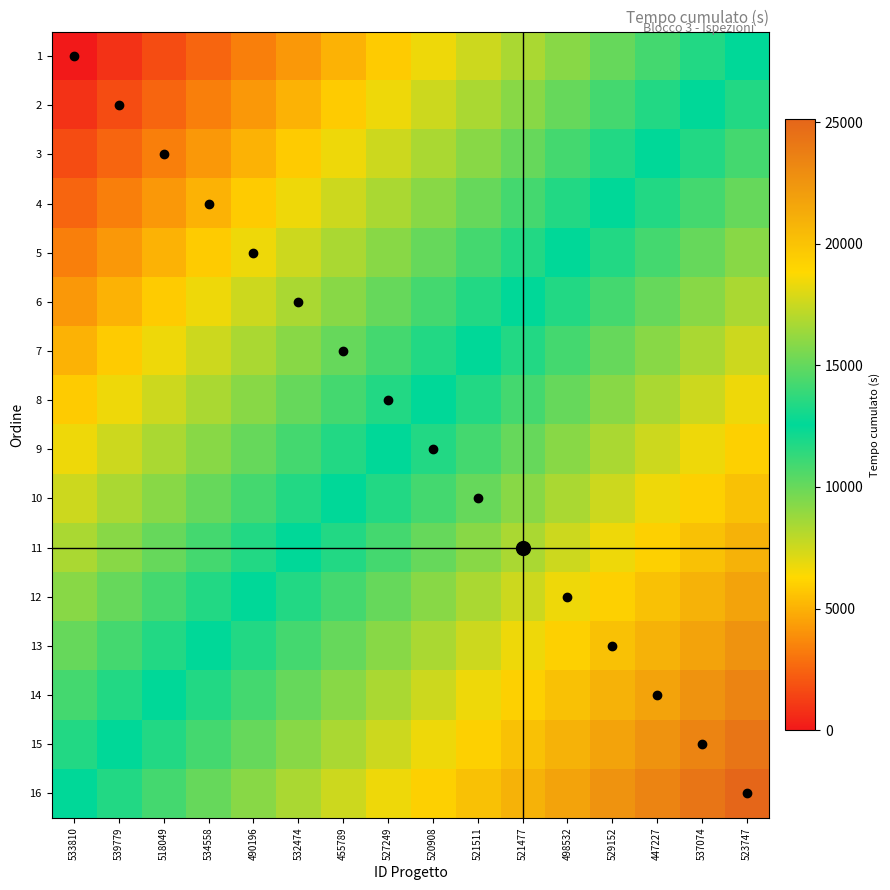

Reading right to left, list all the values displayed in this chart.

1: 523747=12561.0	537074=11723.6	447227=10886.2	529152=10048.8	498532=9211.4	521477=8374.0	521511=7536.6	520908=6699.2	527249=5861.8	455789=5024.4	532474=4187.0	490196=3349.6	534558=2512.2	518049=1674.8	539779=837.4	533810=0.0
2: 523747=13398.4	537074=12561.0	447227=11723.6	529152=10886.2	498532=10048.8	521477=9211.4	521511=8374.0	520908=7536.6	527249=6699.2	455789=5861.8	532474=5024.4	490196=4187.0	534558=3349.6	518049=2512.2	539779=1674.8	533810=837.4
3: 523747=14235.8	537074=13398.4	447227=12561.0	529152=11723.6	498532=10886.2	521477=10048.8	521511=9211.4	520908=8374.0	527249=7536.6	455789=6699.2	532474=5861.8	490196=5024.4	534558=4187.0	518049=3349.6	539779=2512.2	533810=1674.8
4: 523747=15073.2	537074=14235.8	447227=13398.4	529152=12561.0	498532=11723.6	521477=10886.2	521511=10048.8	520908=9211.4	527249=8374.0	455789=7536.6	532474=6699.2	490196=5861.8	534558=5024.4	518049=4187.0	539779=3349.6	533810=2512.2
5: 523747=15910.6	537074=15073.2	447227=14235.8	529152=13398.4	498532=12561.0	521477=11723.6	521511=10886.2	520908=10048.8	527249=9211.4	455789=8374.0	532474=7536.6	490196=6699.2	534558=5861.8	518049=5024.4	539779=4187.0	533810=3349.6
6: 523747=16748.0	537074=15910.6	447227=15073.2	529152=14235.8	498532=13398.4	521477=12561.0	521511=11723.6	520908=10886.2	527249=10048.8	455789=9211.4	532474=8374.0	490196=7536.6	534558=6699.2	518049=5861.8	539779=5024.4	533810=4187.0
7: 523747=17585.4	537074=16748.0	447227=15910.6	529152=15073.2	498532=14235.8	521477=13398.4	521511=12561.0	520908=11723.6	527249=10886.2	455789=10048.8	532474=9211.4	490196=8374.0	534558=7536.6	518049=6699.2	539779=5861.8	533810=5024.4
8: 523747=18422.8	537074=17585.4	447227=16748.0	529152=15910.6	498532=15073.2	521477=14235.8	521511=13398.4	520908=12561.0	527249=11723.6	455789=10886.2	532474=10048.8	490196=9211.4	534558=8374.0	518049=7536.6	539779=6699.2	533810=5861.8
9: 523747=19260.2	537074=18422.8	447227=17585.4	529152=16748.0	498532=15910.6	521477=15073.2	521511=14235.8	520908=13398.4	527249=12561.0	455789=11723.6	532474=10886.2	490196=10048.8	534558=9211.4	518049=8374.0	539779=7536.6	533810=6699.2
10: 523747=20097.6	537074=19260.2	447227=18422.8	529152=17585.4	498532=16748.0	521477=15910.6	521511=15073.2	520908=14235.8	527249=13398.4	455789=12561.0	532474=11723.6	490196=10886.2	534558=10048.8	518049=9211.4	539779=8374.0	533810=7536.6
11: 523747=20935.0	537074=20097.6	447227=19260.2	529152=18422.8	498532=17585.4	521477=16748.0	521511=15910.6	520908=15073.2	527249=14235.8	455789=13398.4	532474=12561.0	490196=11723.6	534558=10886.2	518049=10048.8	539779=9211.4	533810=8374.0
12: 523747=21772.4	537074=20935.0	447227=20097.6	529152=19260.2	498532=18422.8	521477=17585.4	521511=16748.0	520908=15910.6	527249=15073.2	455789=14235.8	532474=13398.4	490196=12561.0	534558=11723.6	518049=10886.2	539779=10048.8	533810=9211.4
13: 523747=22609.8	537074=21772.4	447227=20935.0	529152=20097.6	498532=19260.2	521477=18422.8	521511=17585.4	520908=16748.0	527249=15910.6	455789=15073.2	532474=14235.8	490196=13398.4	534558=12561.0	518049=11723.6	539779=10886.2	533810=10048.8
14: 523747=23447.2	537074=22609.8	447227=21772.4	529152=20935.0	498532=20097.6	521477=19260.2	521511=18422.8	520908=17585.4	527249=16748.0	455789=15910.6	532474=15073.2	490196=14235.8	534558=13398.4	518049=12561.0	539779=11723.6	533810=10886.2
15: 523747=24284.6	537074=23447.2	447227=22609.8	529152=21772.4	498532=20935.0	521477=20097.6	521511=19260.2	520908=18422.8	527249=17585.4	455789=16748.0	532474=15910.6	490196=15073.2	534558=14235.8	518049=13398.4	539779=12561.0	533810=11723.6
16: 523747=25122.0	537074=24284.6	447227=23447.2	529152=22609.8	498532=21772.4	521477=20935.0	521511=20097.6	520908=19260.2	527249=18422.8	455789=17585.4	532474=16748.0	490196=15910.6	534558=15073.2	518049=14235.8	539779=13398.4	533810=12561.0